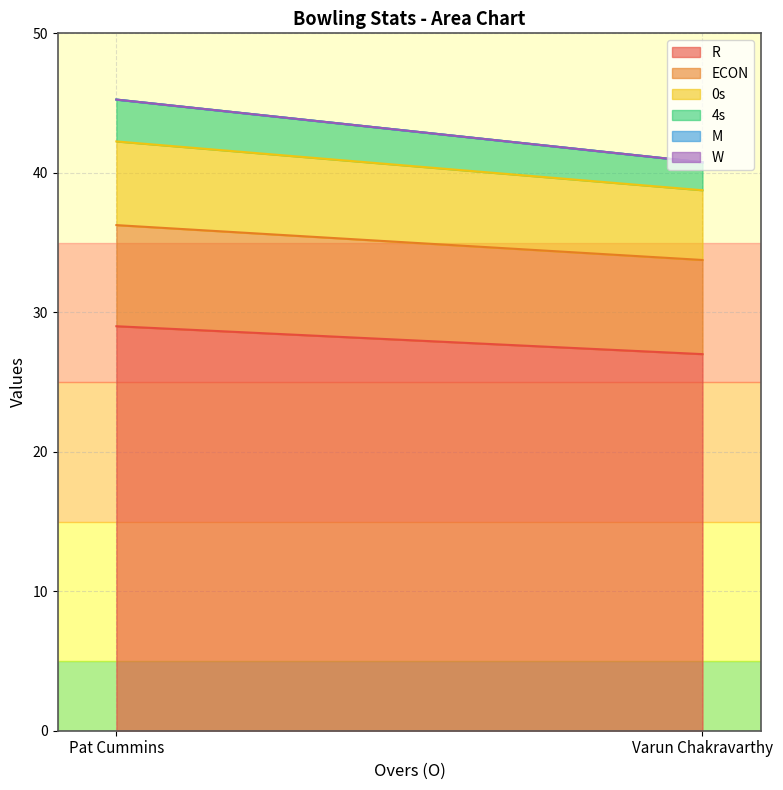

Does the chart have visible grid lines?

Yes